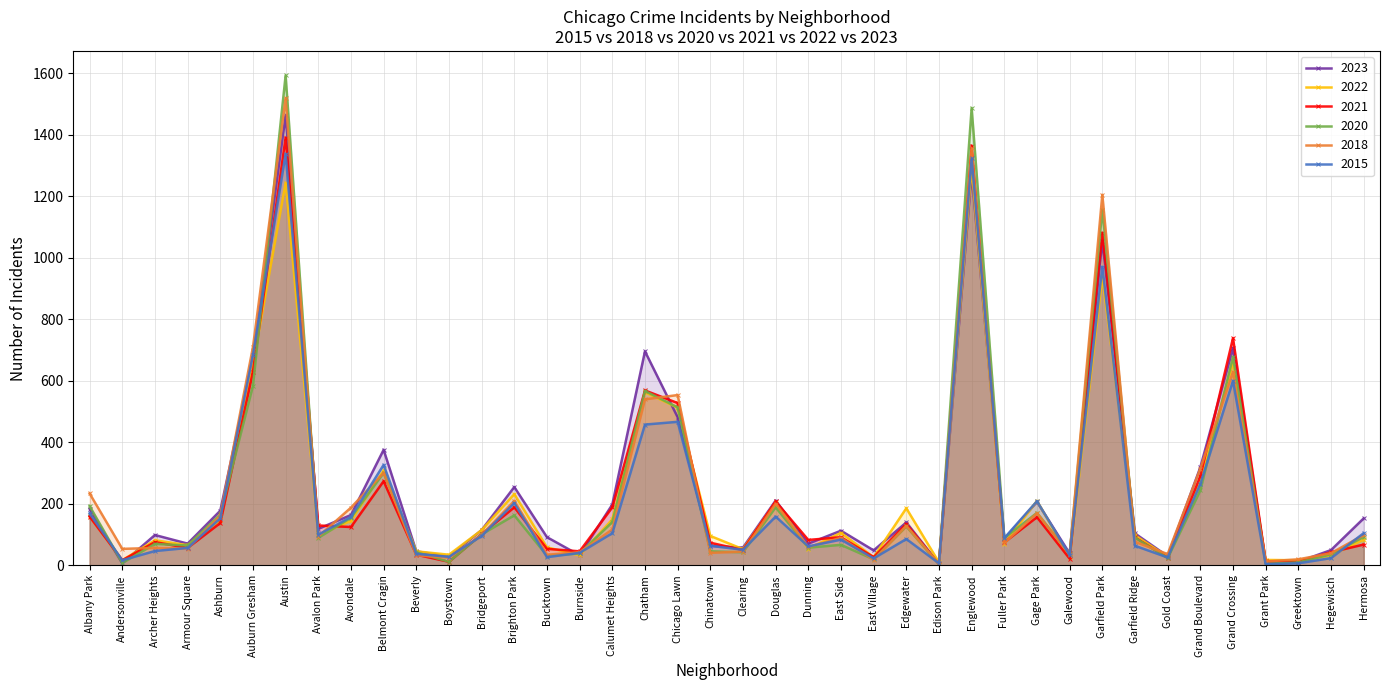

Which series has the largest total across all categories?

2023